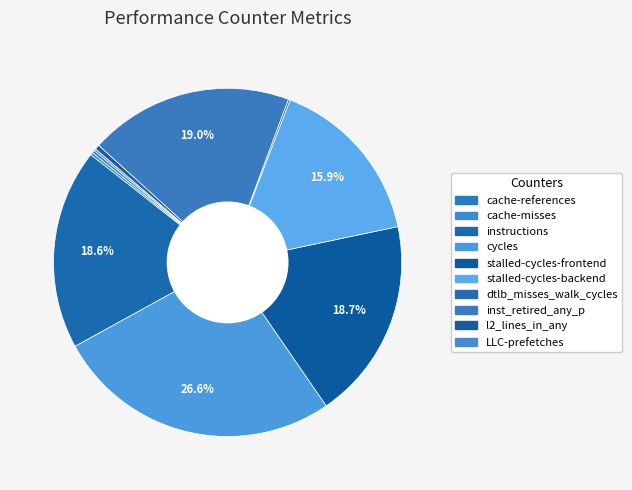

To the nearest percent, what is the combined percentage of dtlb_misses_walk_cycles and inst_retired_any_p?

19%